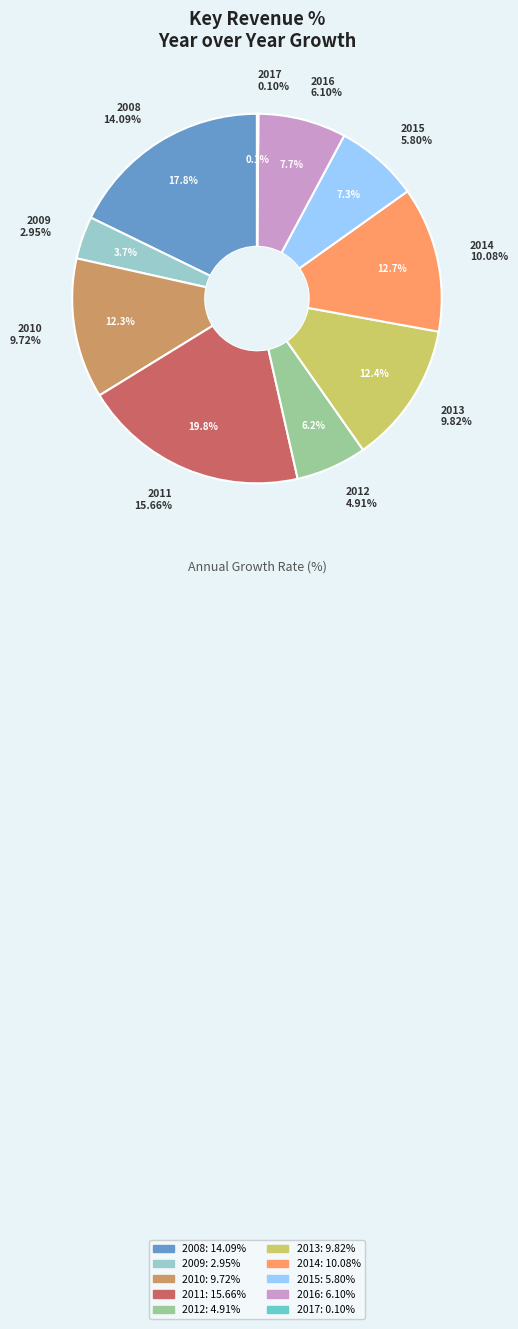

Is there any slice that represents more than half of the pie?

No